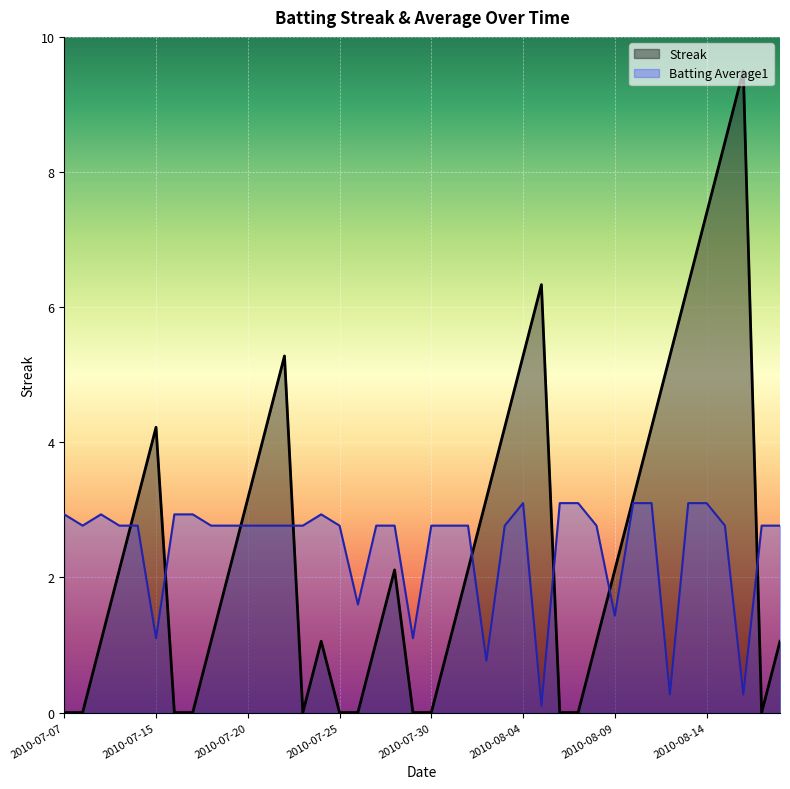

At which label does Streak reach its peak?

2010-08-16